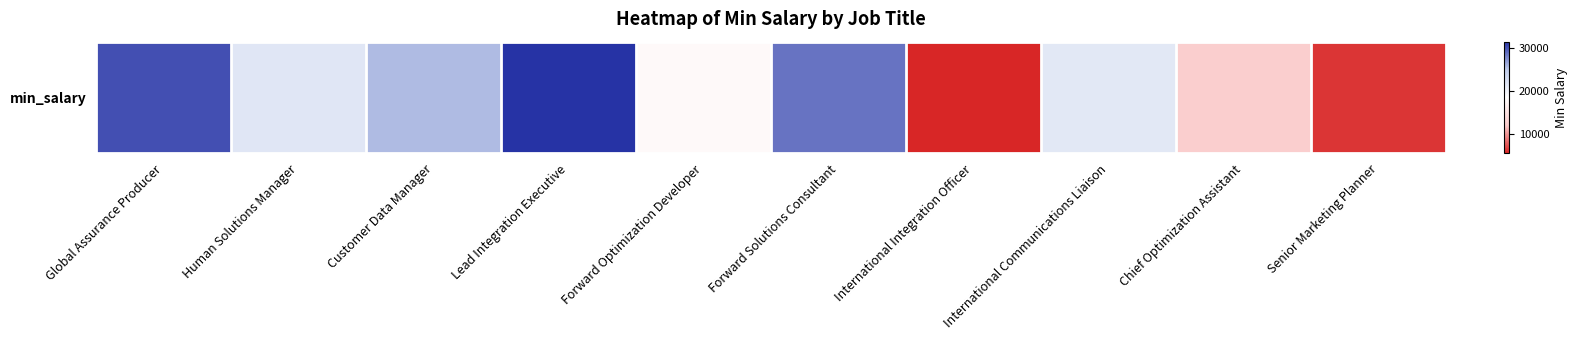

Where does the data first go above 21524?

Global Assurance Producer